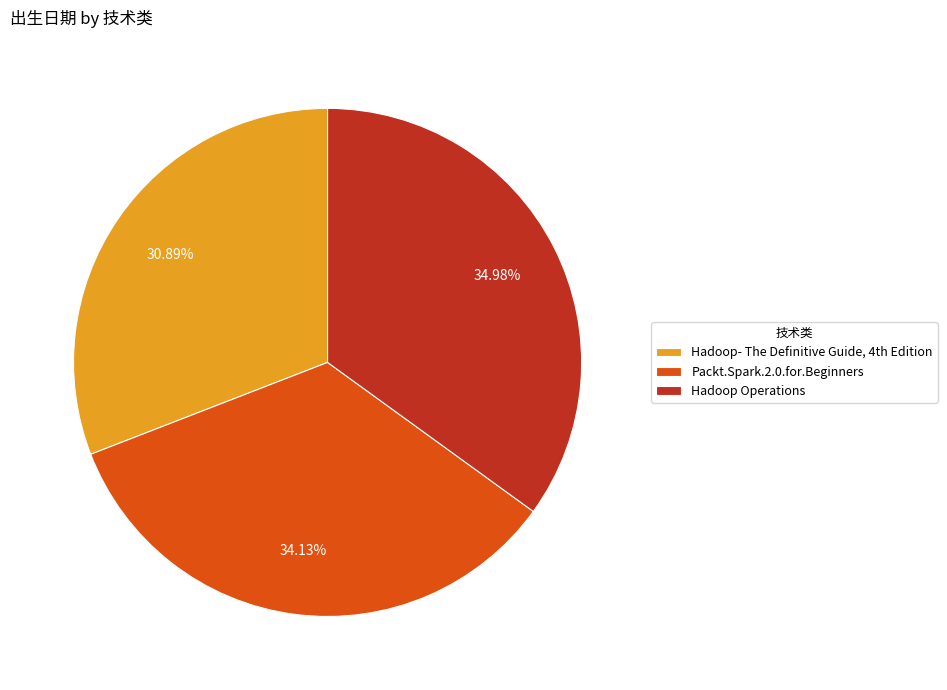

To the nearest percent, what portion does Packt.Spark.2.0.for.Beginners represent?

34%